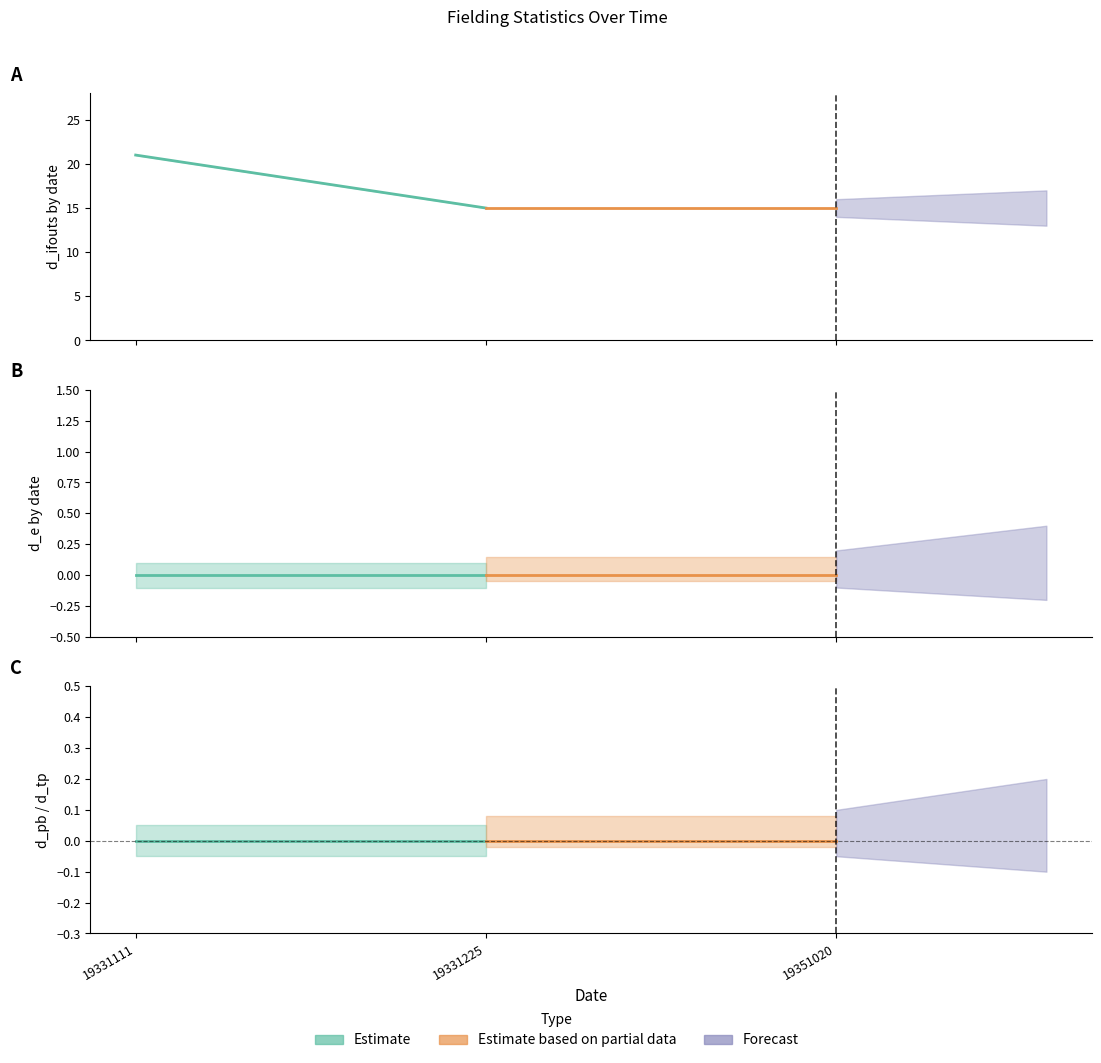

What is the difference between the value values at 19331111 and 19351020?

6